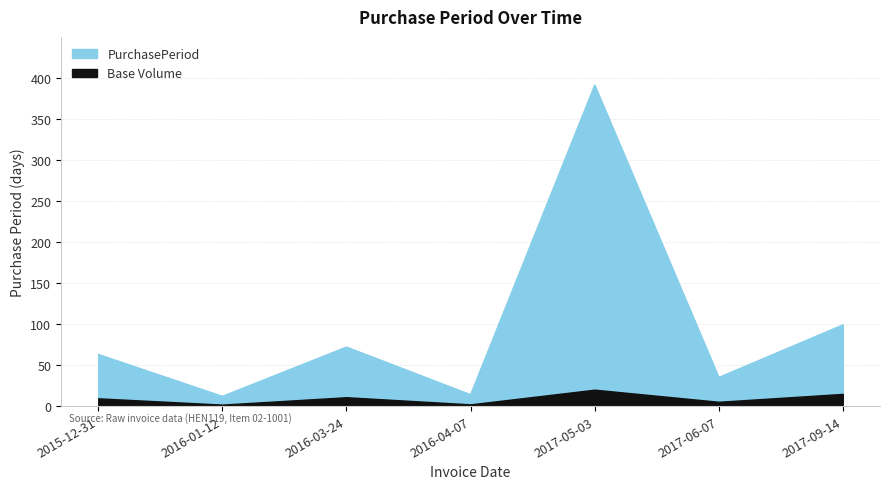

What is the smallest value displayed?

12